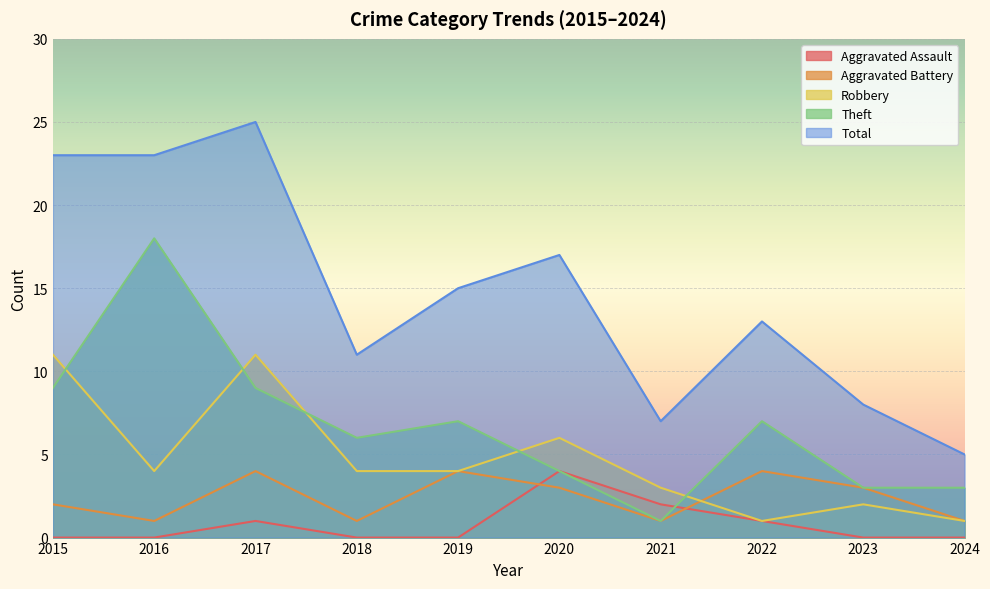

Does the chart display data point markers on the line(s)?

No